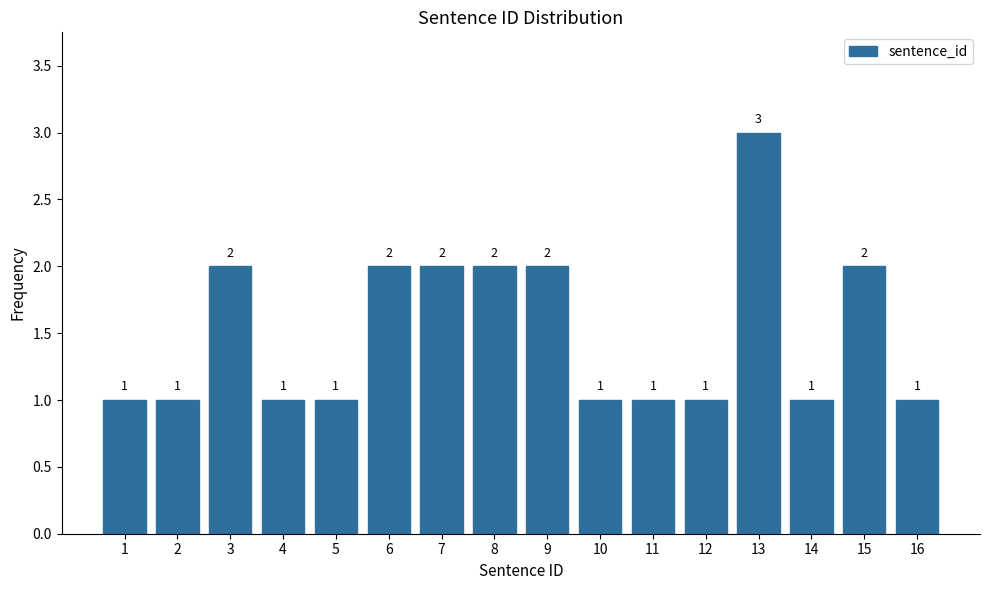

Reading right to left, list all the values displayed in this chart.

1	2	1	3	1	1	1	2	2	2	2	1	1	2	1	1